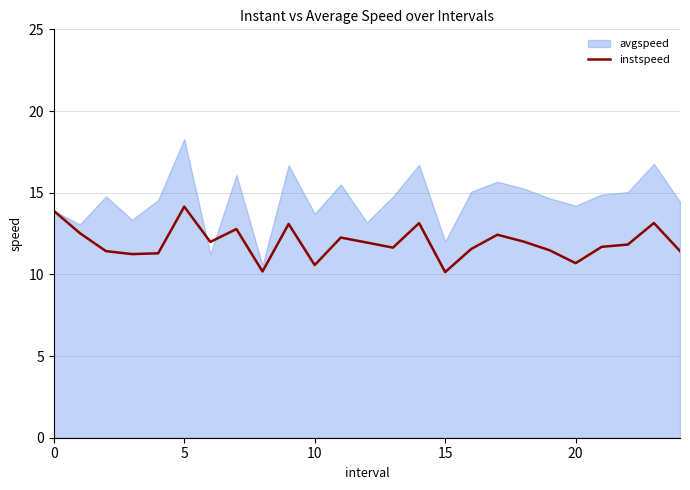

What is the difference between the values at 10 and 7?

2.2